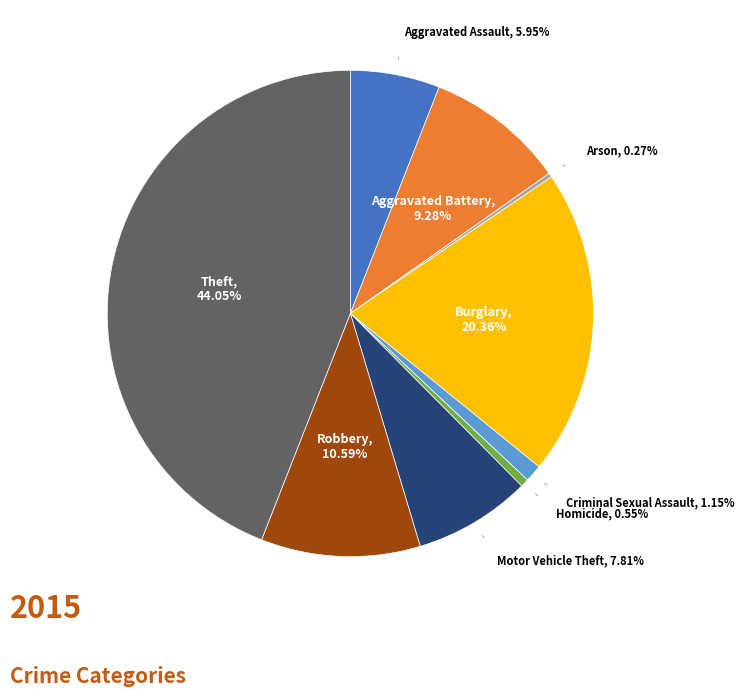

Is Aggravated Assault the majority of the pie?

No